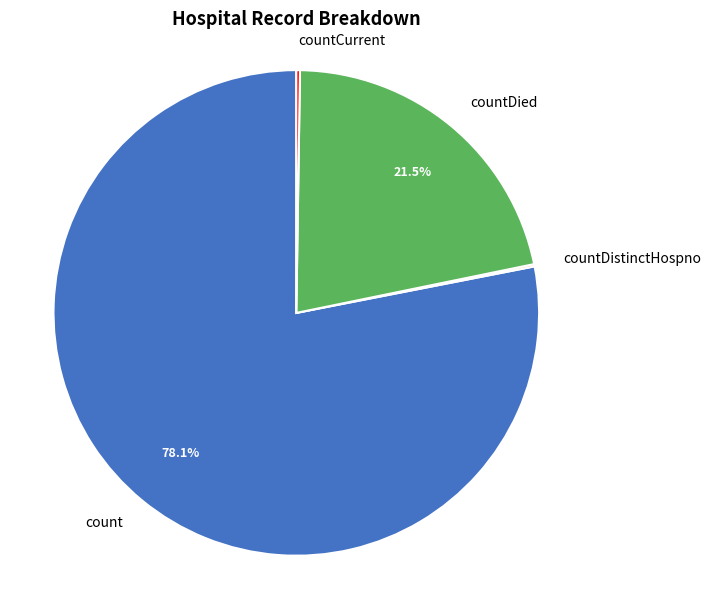

The count slice represents 86% of the pie. True or false?

False